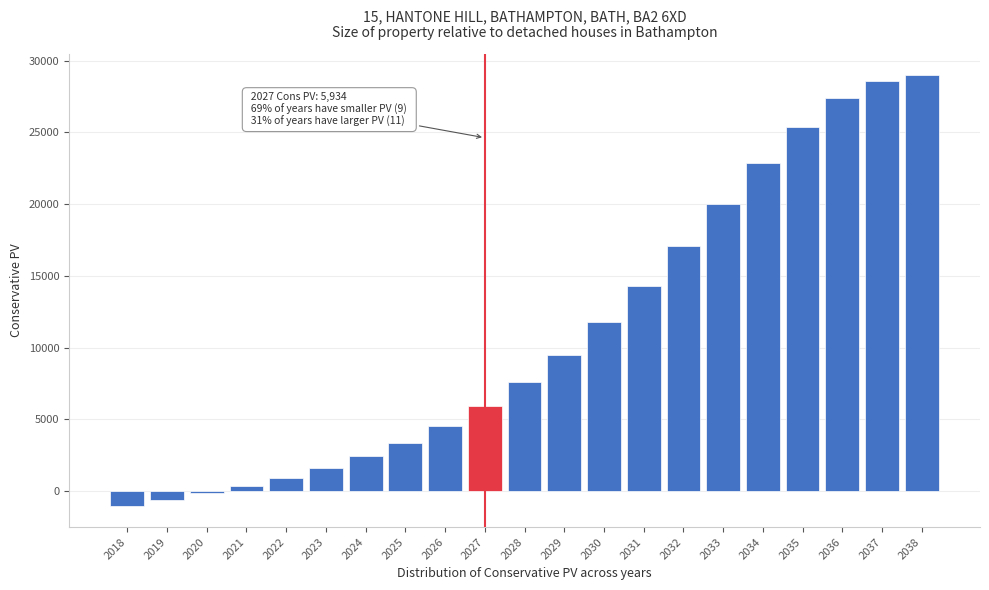

Reading left to right, transcribe all the data shown in this chart.

-998.7	-602.5	-143.1	353.2	937.4	1615.2	2424.8	3389.1	4547.7	5933.8	7589.2	9522.1	11775.0	14316.7	17097.9	20005.4	22852.0	25389.9	27371.6	28592.4	28965.5